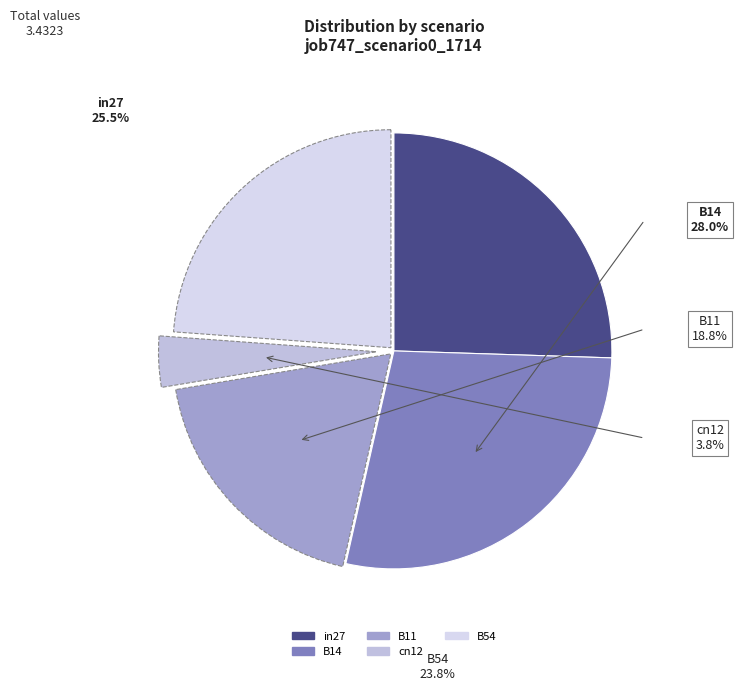

Which slice is the largest?

B14